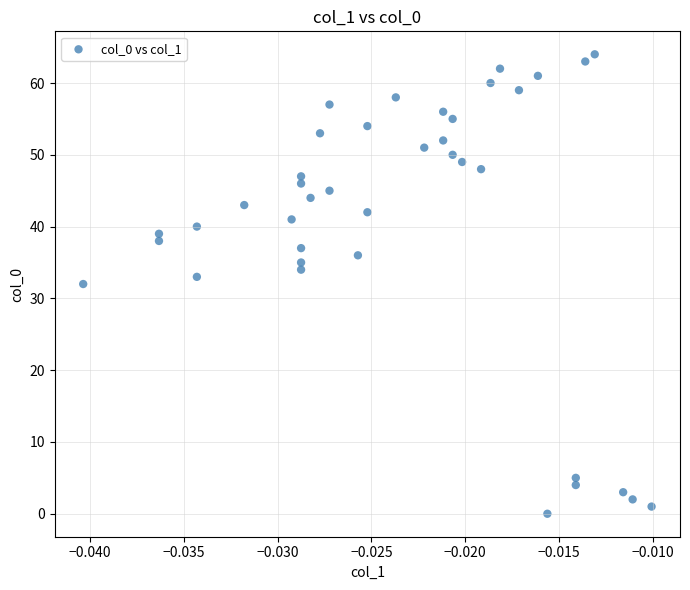

What is the range of Y values (max minus min)?

64